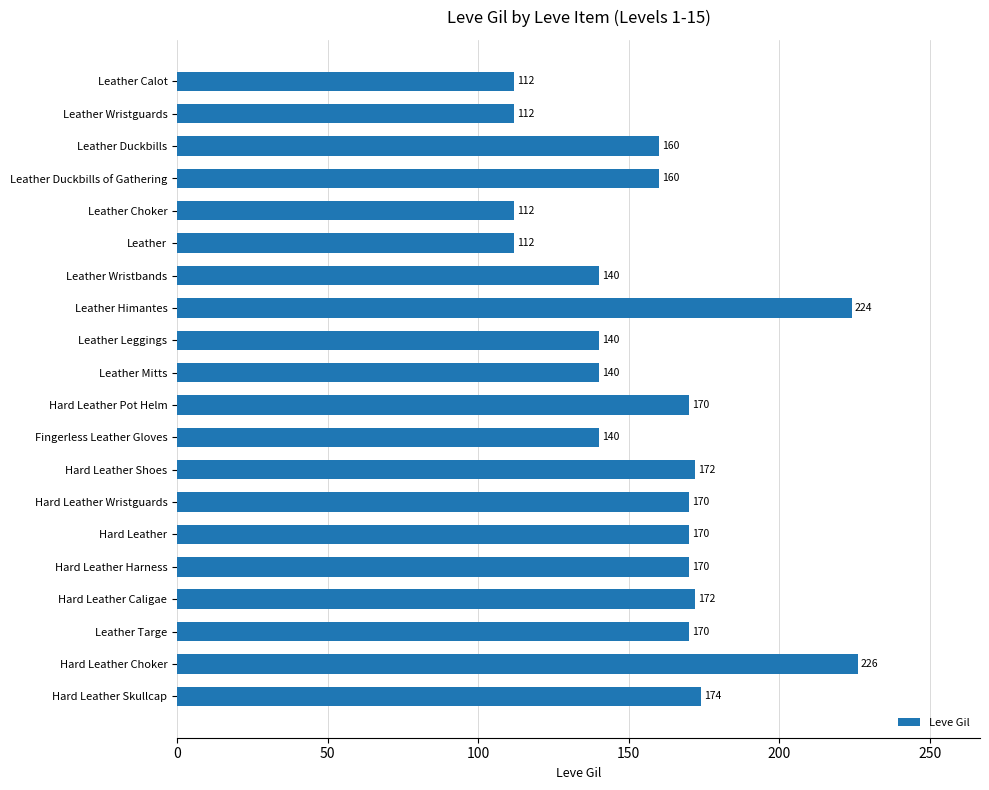

Reading top to bottom, transcribe all the data shown in this chart.

Leather Calot=112	Leather Wristguards=112	Leather Duckbills=160	Leather Duckbills of Gathering=160	Leather Choker=112	Leather=112	Leather Wristbands=140	Leather Himantes=224	Leather Leggings=140	Leather Mitts=140	Hard Leather Pot Helm=170	Fingerless Leather Gloves=140	Hard Leather Shoes=172	Hard Leather Wristguards=170	Hard Leather=170	Hard Leather Harness=170	Hard Leather Caligae=172	Leather Targe=170	Hard Leather Choker=226	Hard Leather Skullcap=174